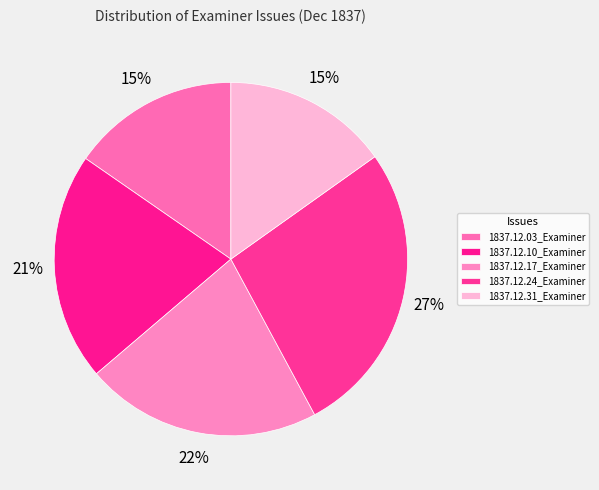

True or false: 1837.12.31_Examiner accounts for 28% of the total.

False